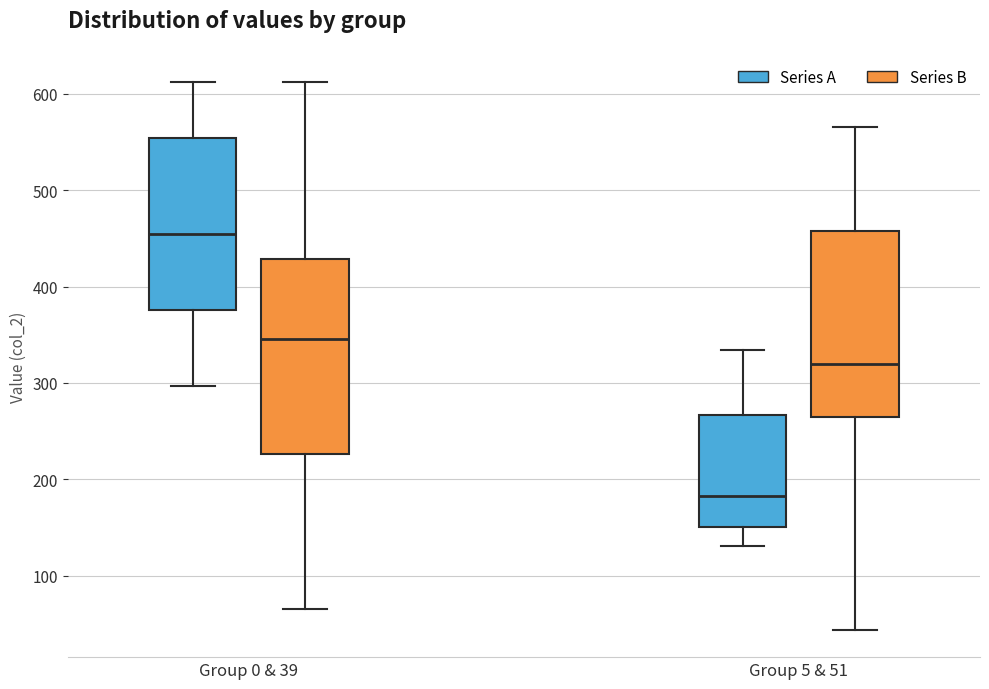

Which box's median line is the highest?

Group 0 & 39 (Series A)